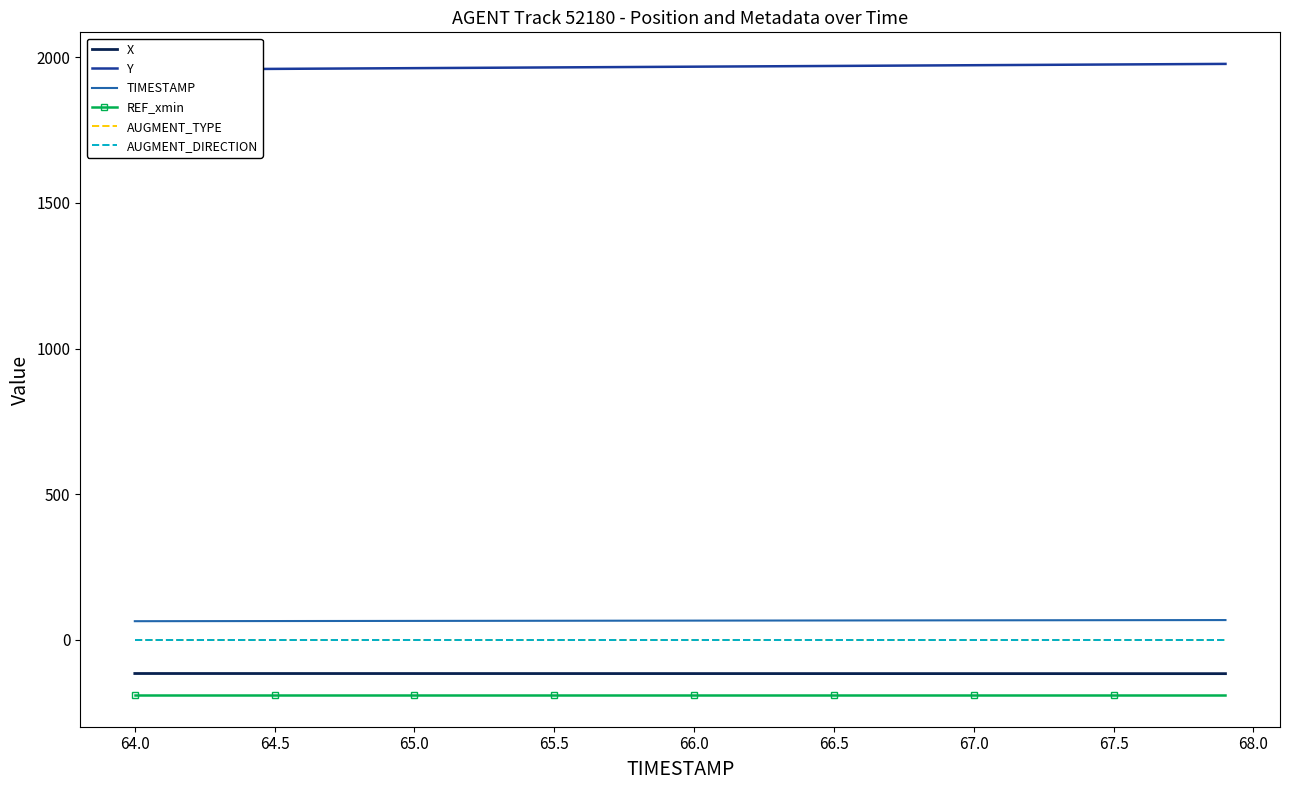

True or false: AUGMENT_TYPE and TIMESTAMP intersect in this chart.

False